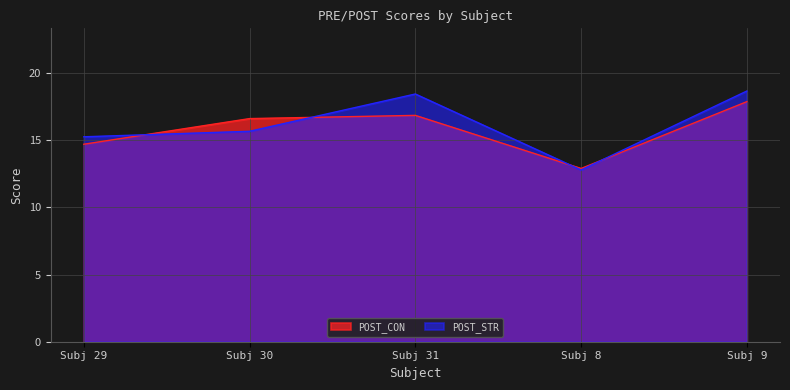

Reading left to right, transcribe all the data shown in this chart.

POST_CON: 14.7	16.6	16.8	12.9	17.9
POST_STR: 15.2	15.7	18.4	12.8	18.7